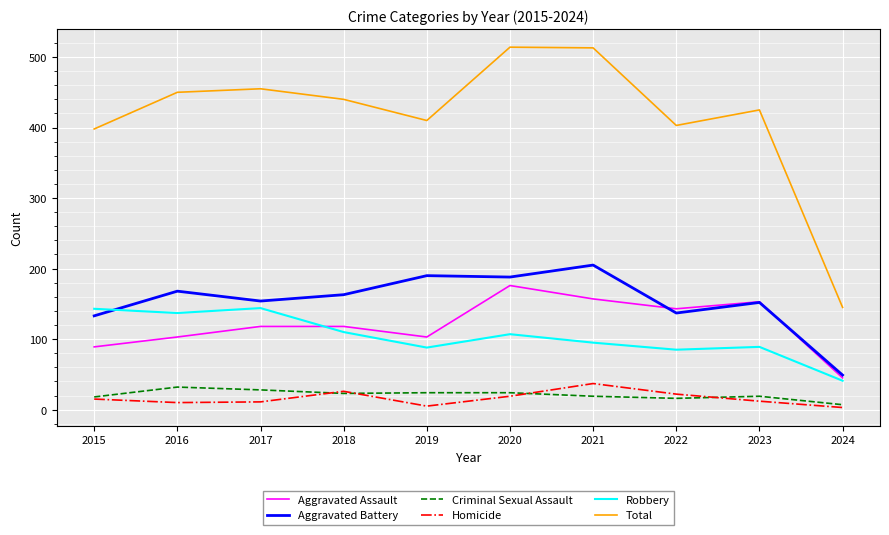

What is the difference between the highest and lowest values at 2022?

387